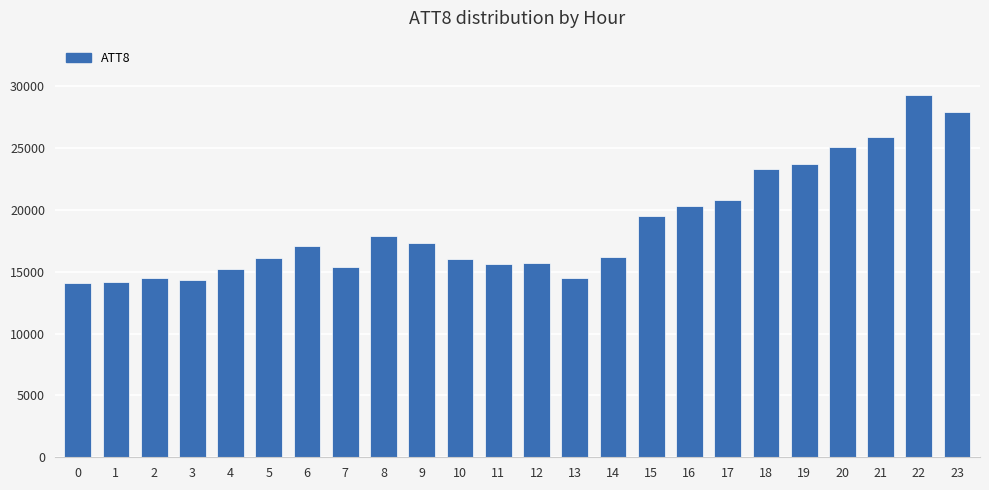

Between 9 and 4, which is larger?

9